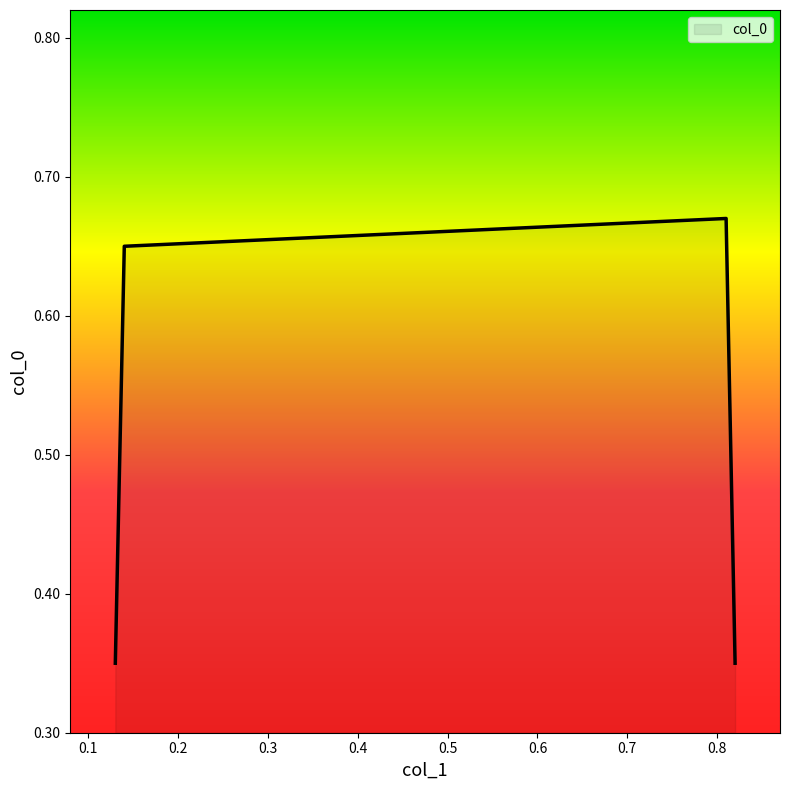

What is the sum of all values?

2.0